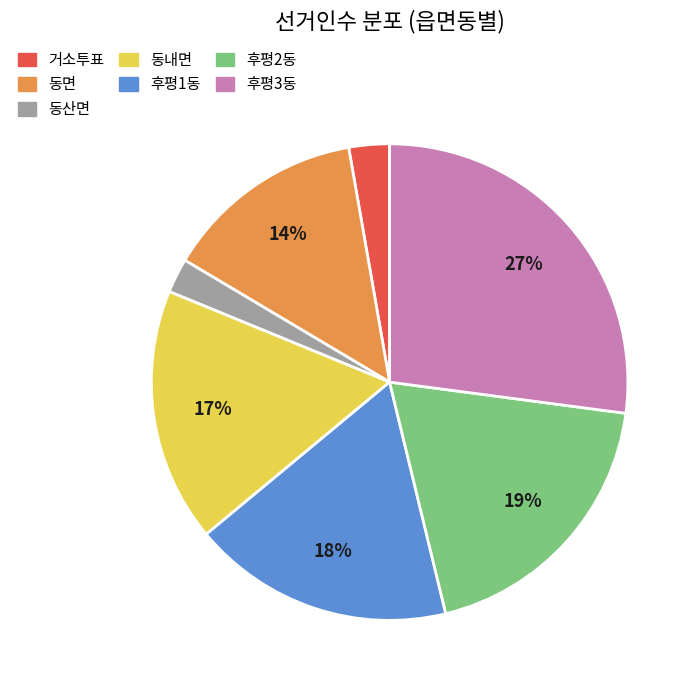

Is the sum of 동면 and 동내면 greater than half?

No